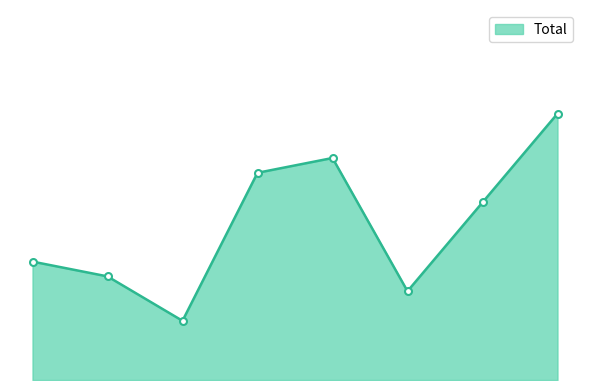

Does the chart have visible grid lines?

No